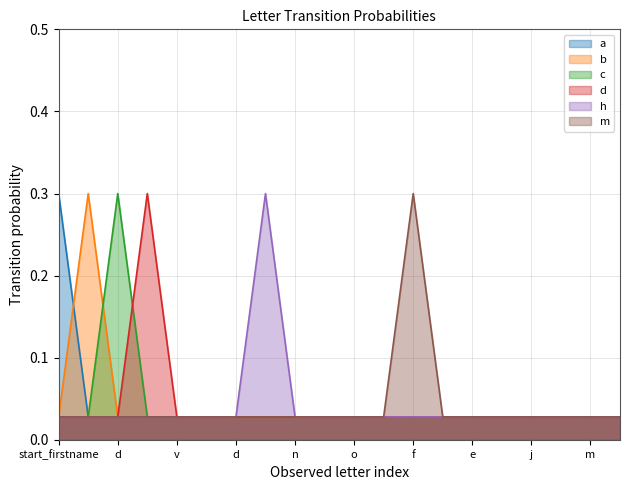

The value of c at o is 0.0. True or false?

True